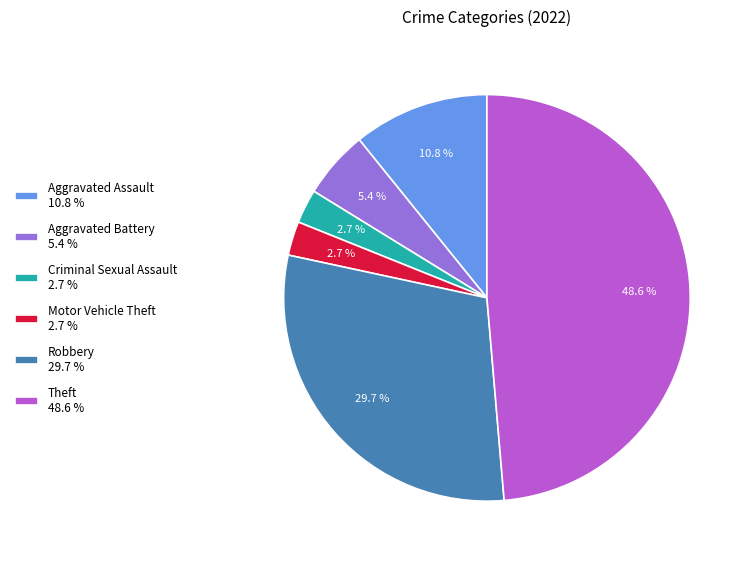

Is Criminal Sexual Assault 2.7 % the majority of the pie?

No